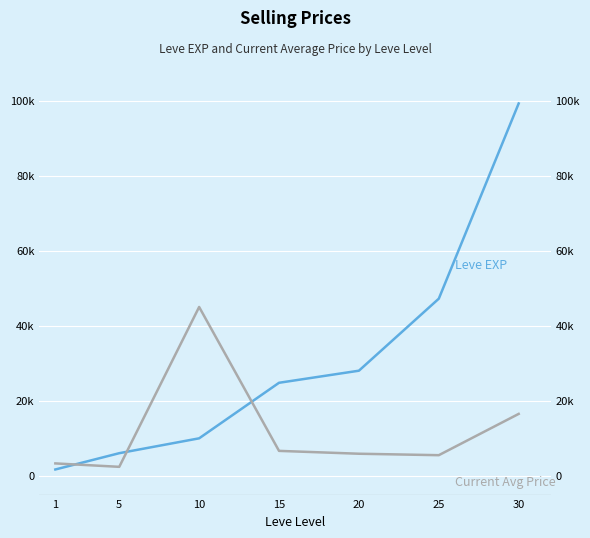

Which series ends up on top after the final intersection of Current Avg Price and Leve EXP?

Leve EXP